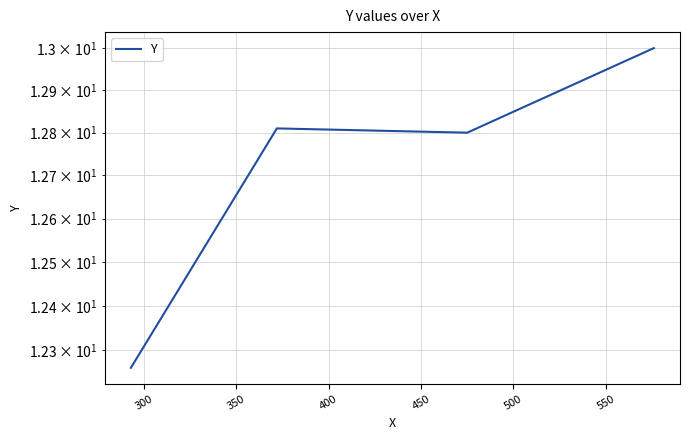

What is the value of the 1st point from the left?

12.3